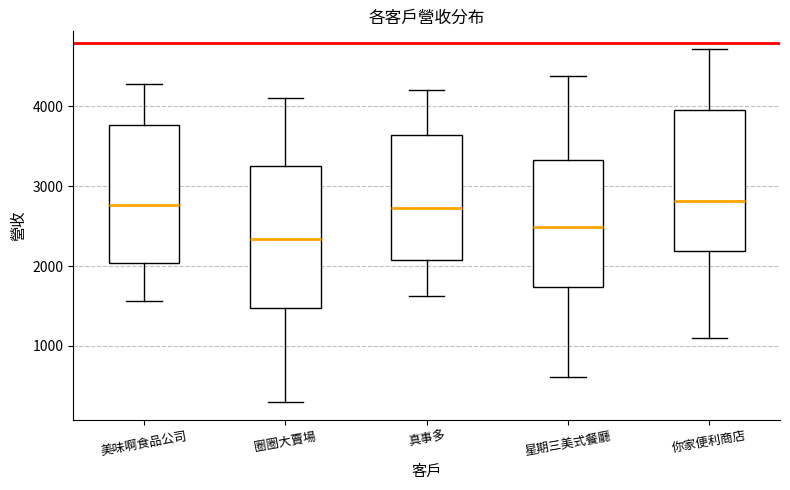

Reading left to right, read every box against the y-axis: the position of its median line, the range the box covers, and the ends of its whiskers. The values are not printed on the chart, so give them approximately, as read against the axis.

美味啊食品公司: median 2800, box 2000 to 3800, whiskers 1600 to 4300
圈圈大賣場: median 2300, box 1500 to 3300, whiskers 300 to 4100
真事多: median 2700, box 2100 to 3600, whiskers 1600 to 4200
星期三美式餐廳: median 2500, box 1700 to 3300, whiskers 600 to 4400
你家便利商店: median 2800, box 2200 to 4000, whiskers 1100 to 4700